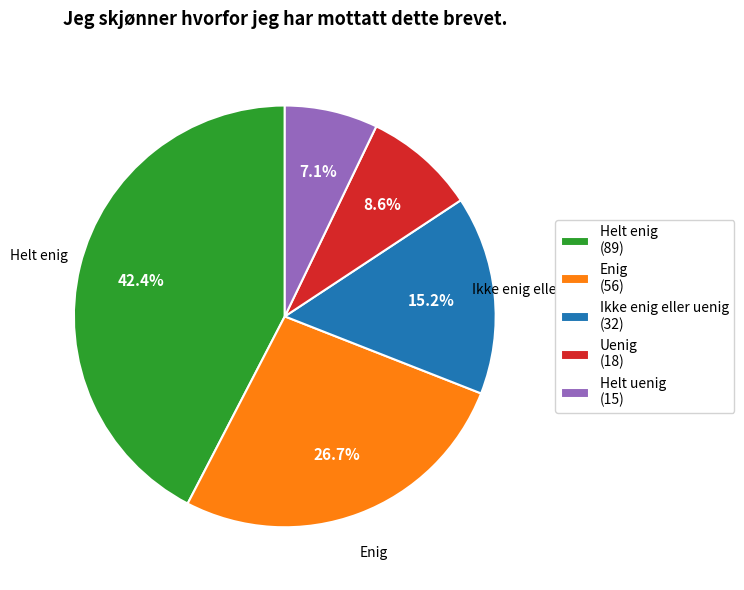

How many segments does this pie chart have?

5